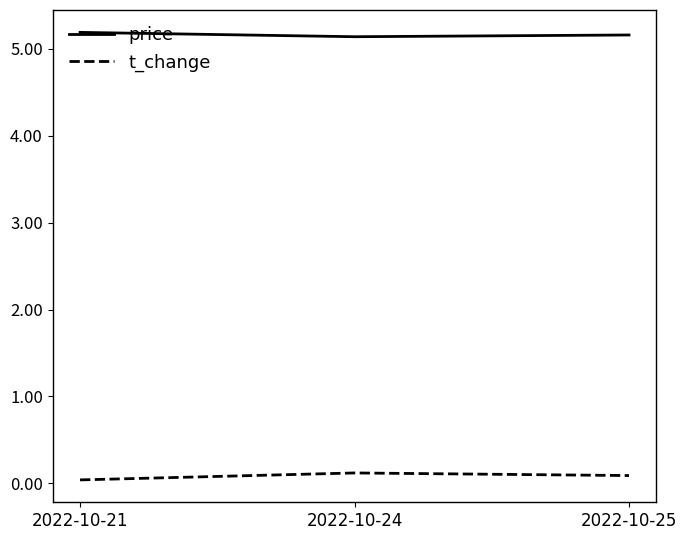

How many lines are shown in the chart?

2